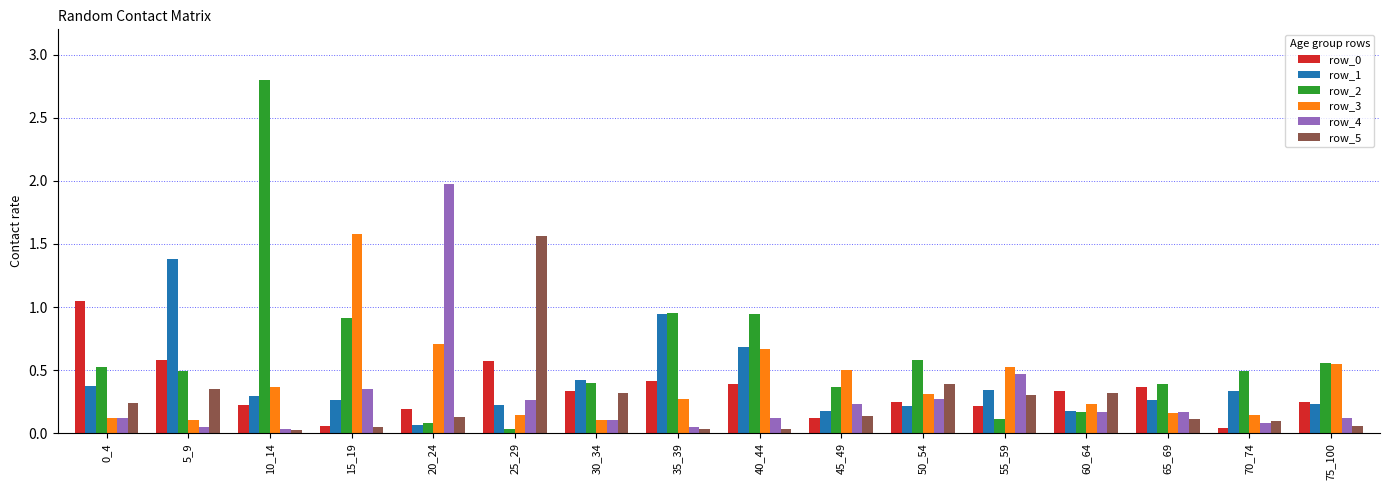

What is the sum of all row_4 values?

4.6